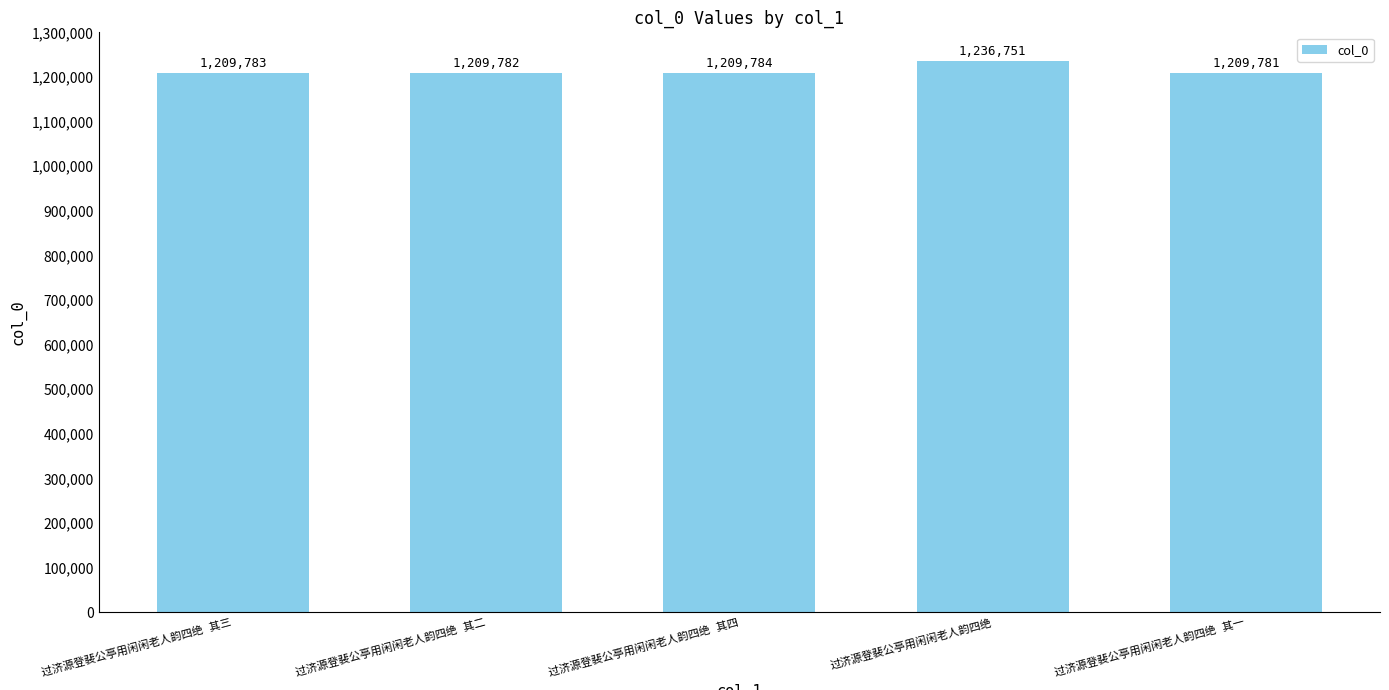

What is the sum of all values?

6075881